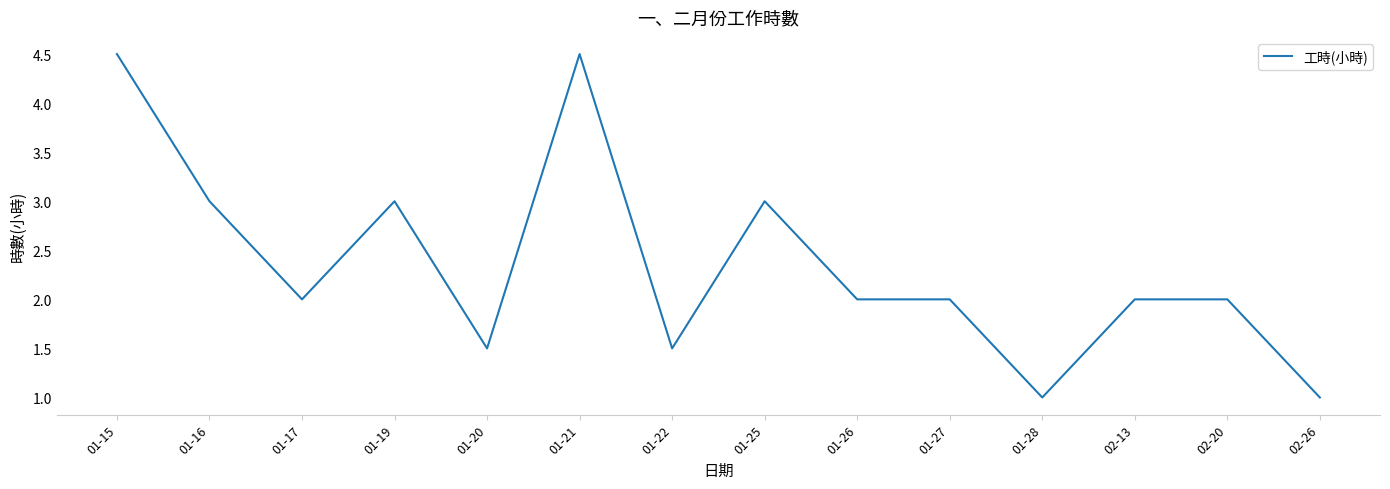

How many categories are shown in the chart?

14